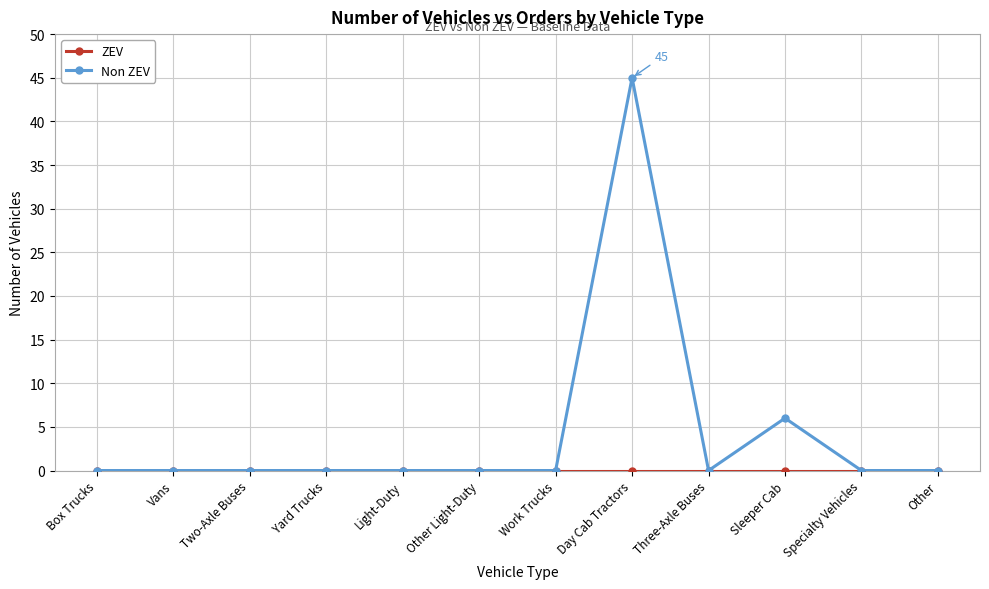

Which category has the highest value across all series?

Day Cab Tractors